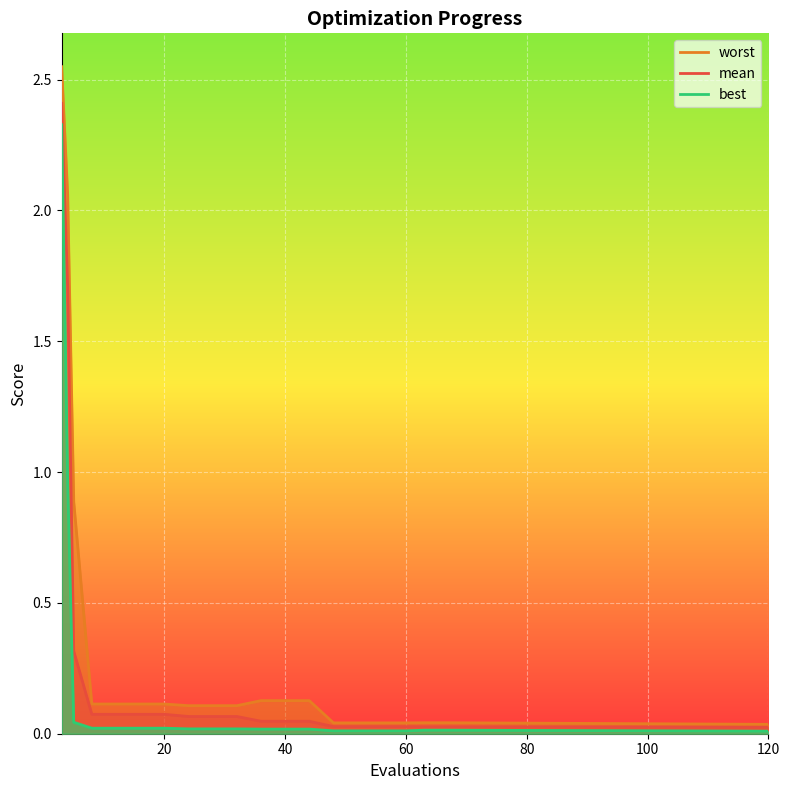

Rank the categories by worst value from highest to lowest.

3, 4, 5, 36, 40, 44, 8, 12, 16, 20, 24, 28, 32, 63, 67, 48, 52, 56, 60, 120